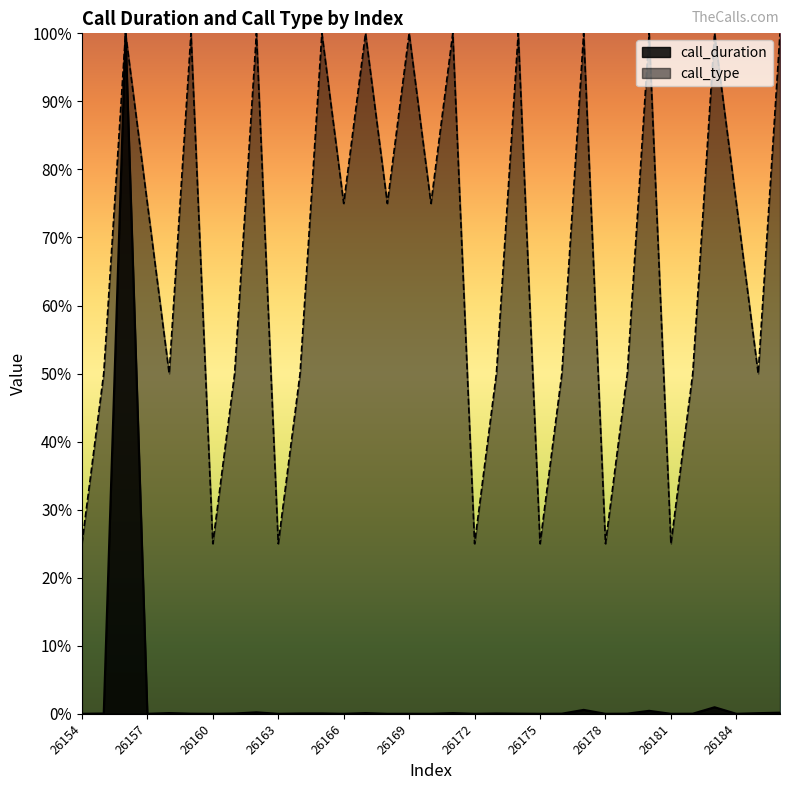

What is the value of the call_type point at the 20th from the left?

50.0